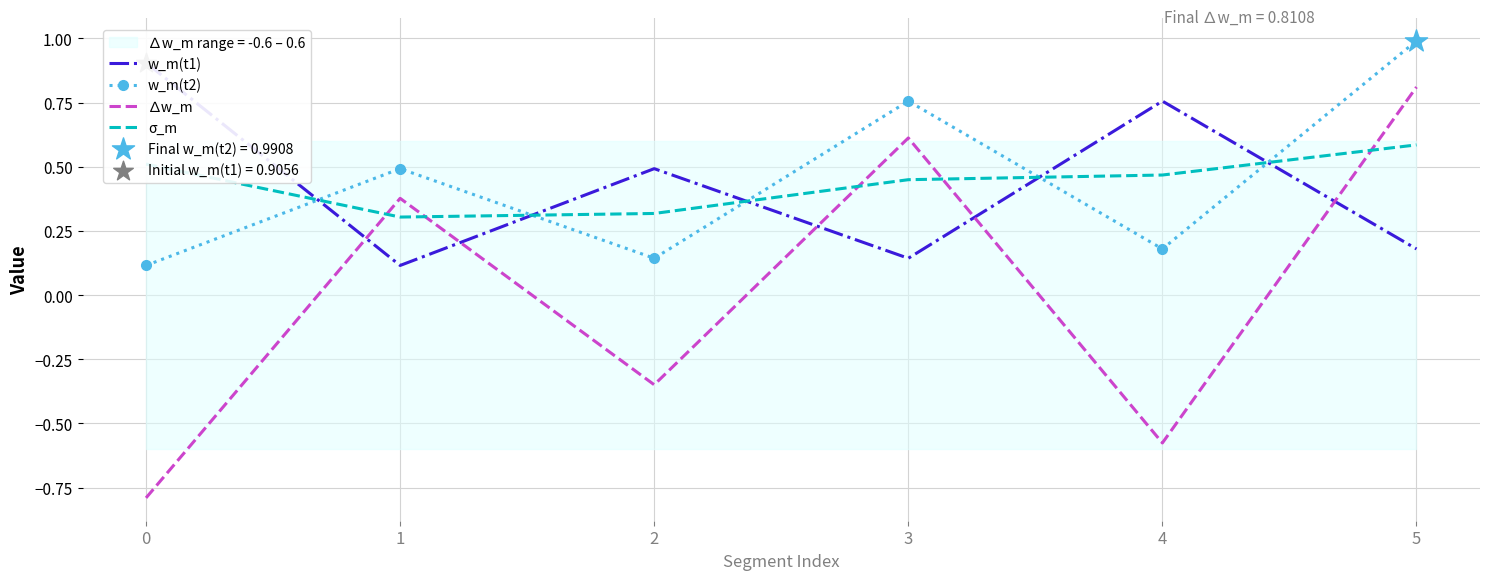

What are all the series names shown in the legend?

w_m(t1), w_m(t2), ∆w_m, σ_m